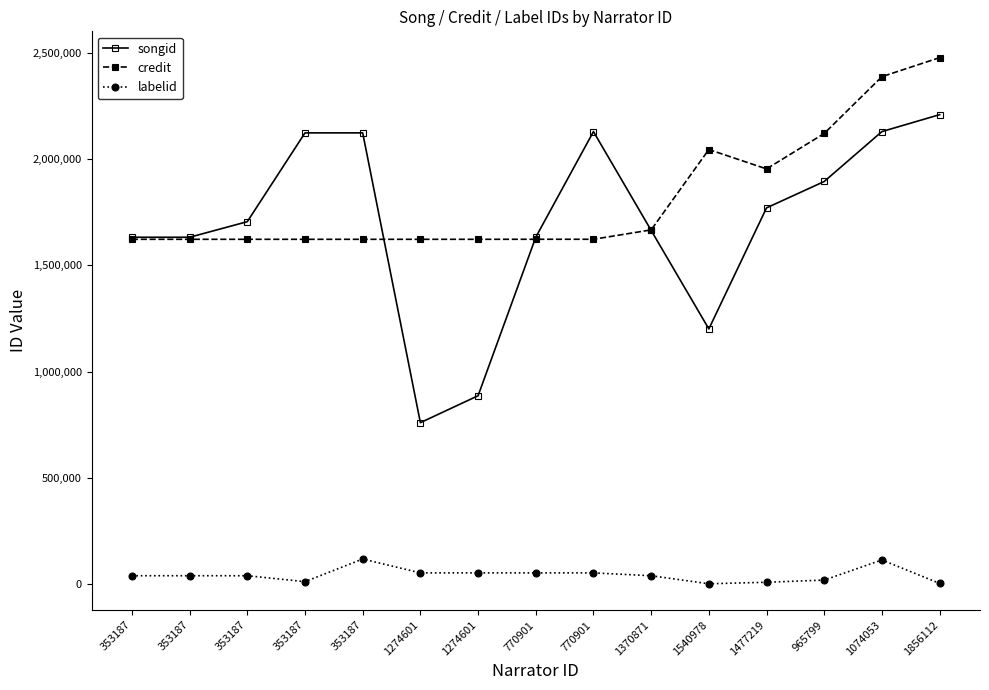

What is the label of the 13th point from the right?

353187